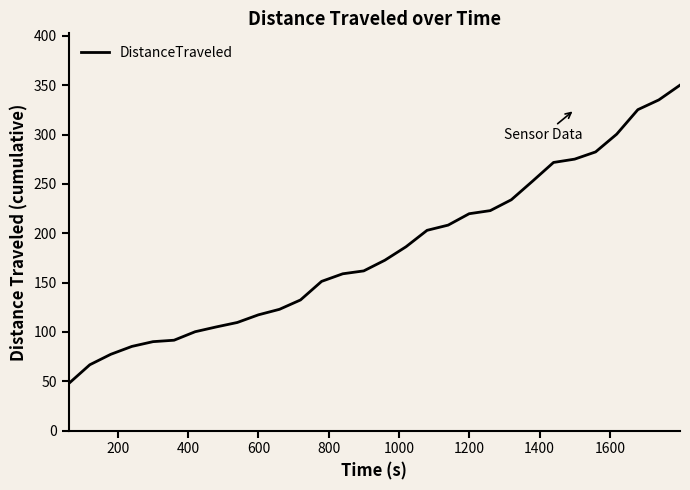

What is the minimum value shown in the chart?

47.6